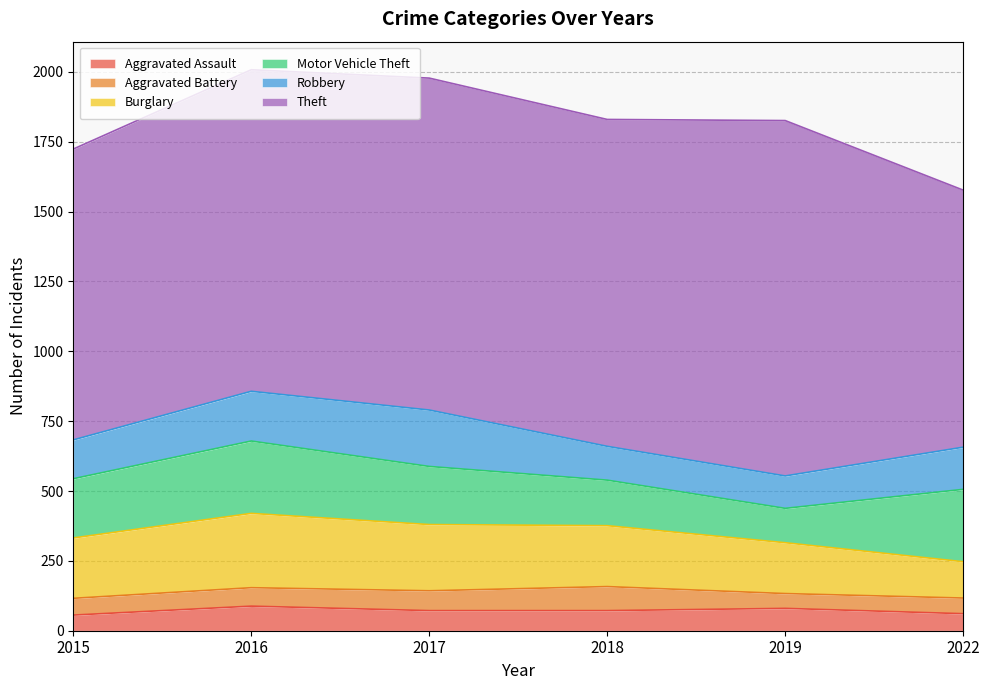

At 2019, list the series in order from largest to smallest.

Theft, Burglary, Motor Vehicle Theft, Robbery, Aggravated Assault, Aggravated Battery